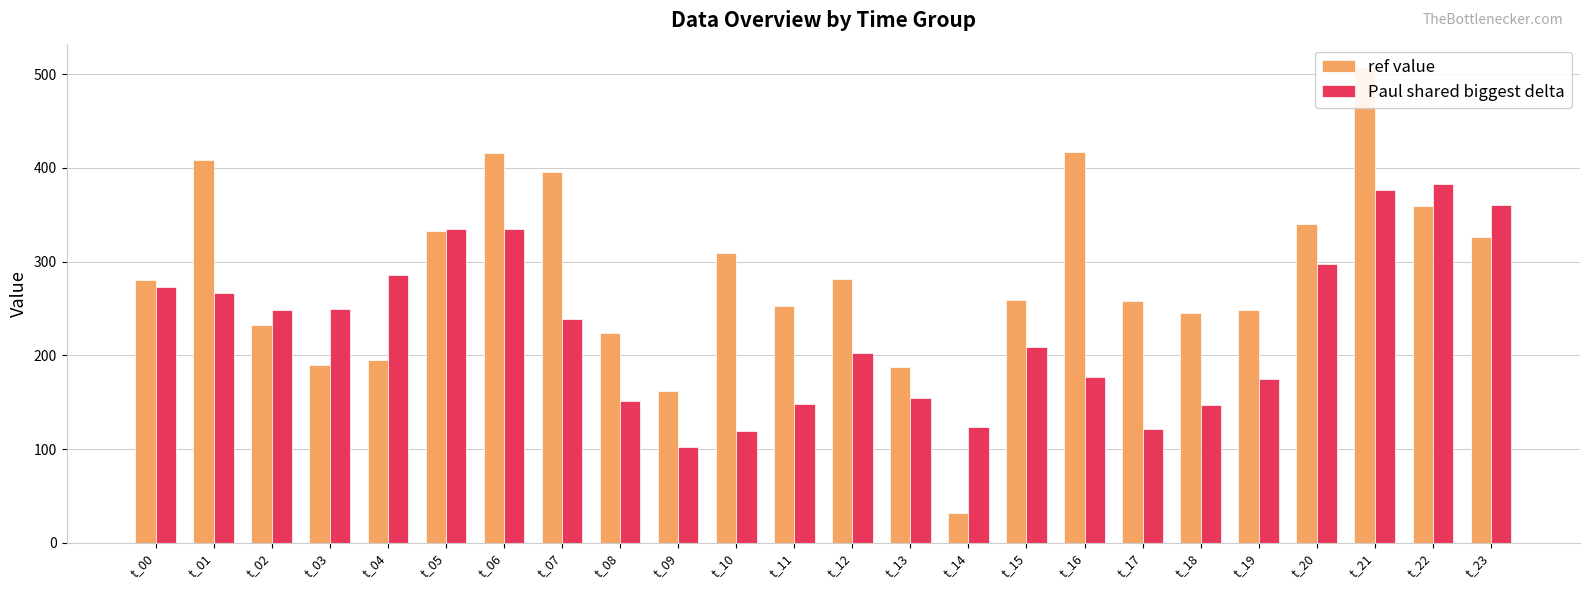

Which series has the widest spread of values?

ref value